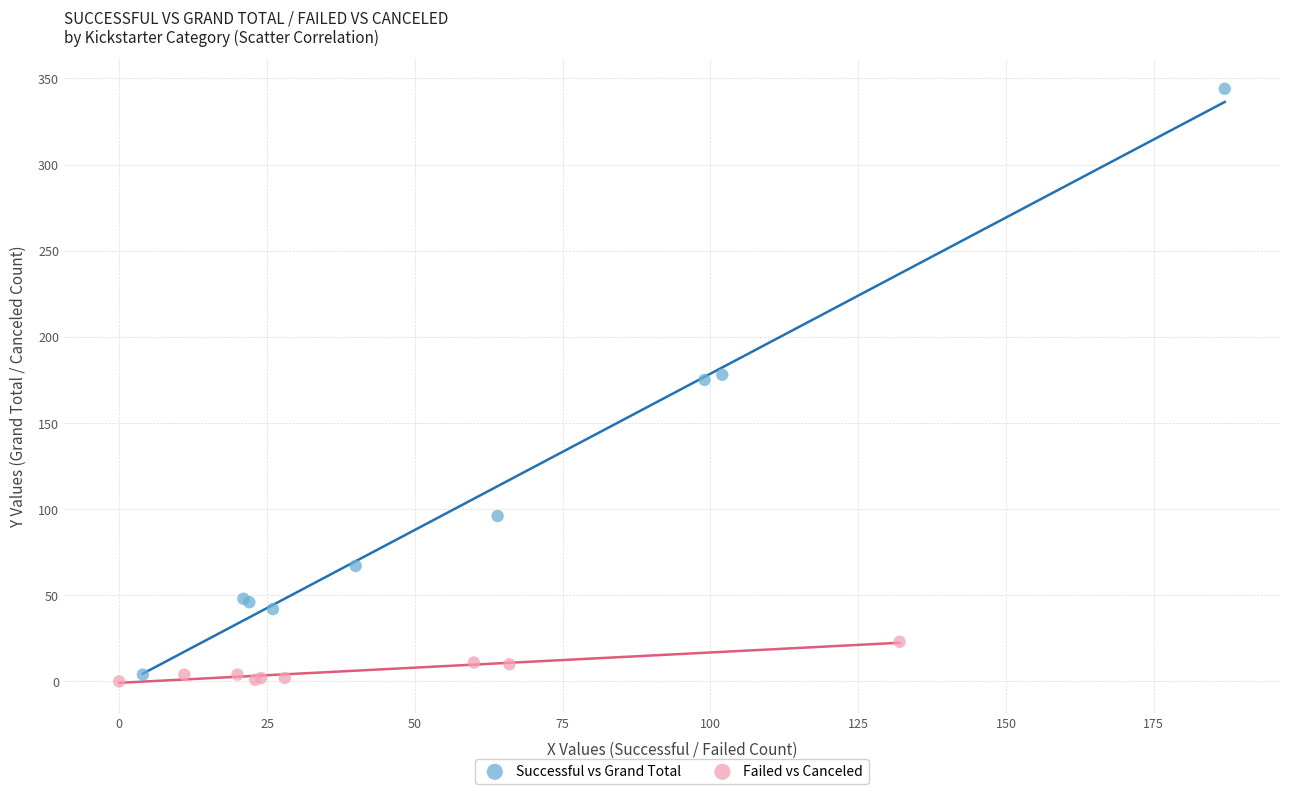

Which series has the widest spread of Y values?

Successful vs Grand Total